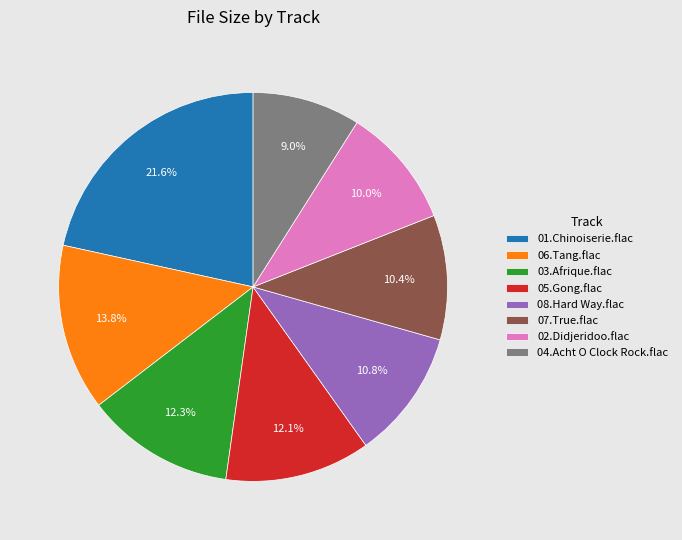

Which slice is the smallest?

04.Acht O Clock Rock.flac